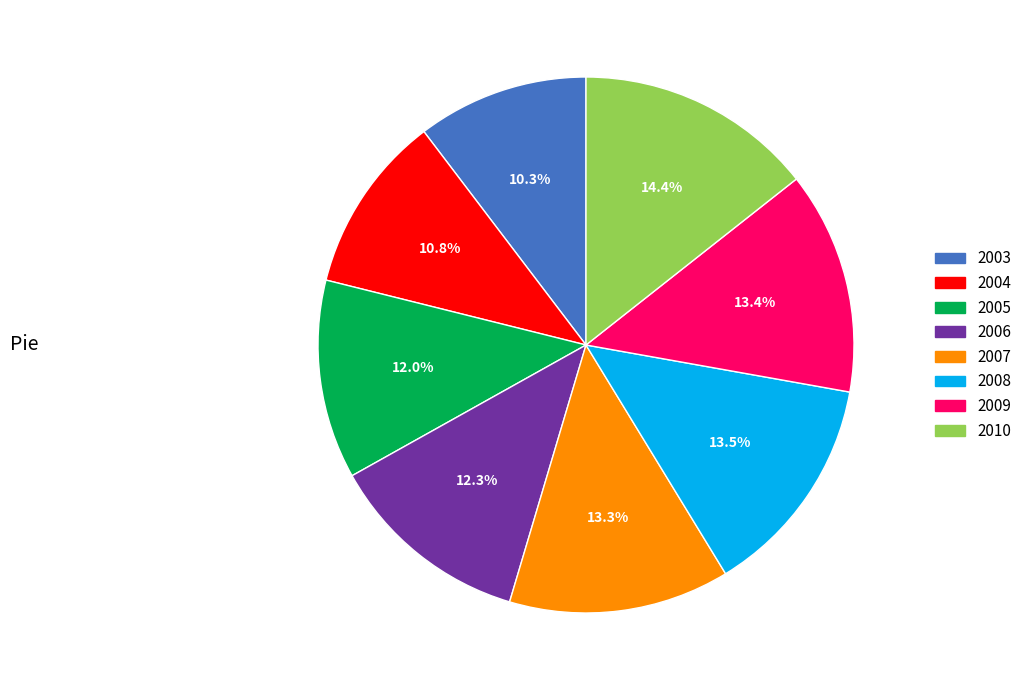

Is 2008 the majority of the pie?

No